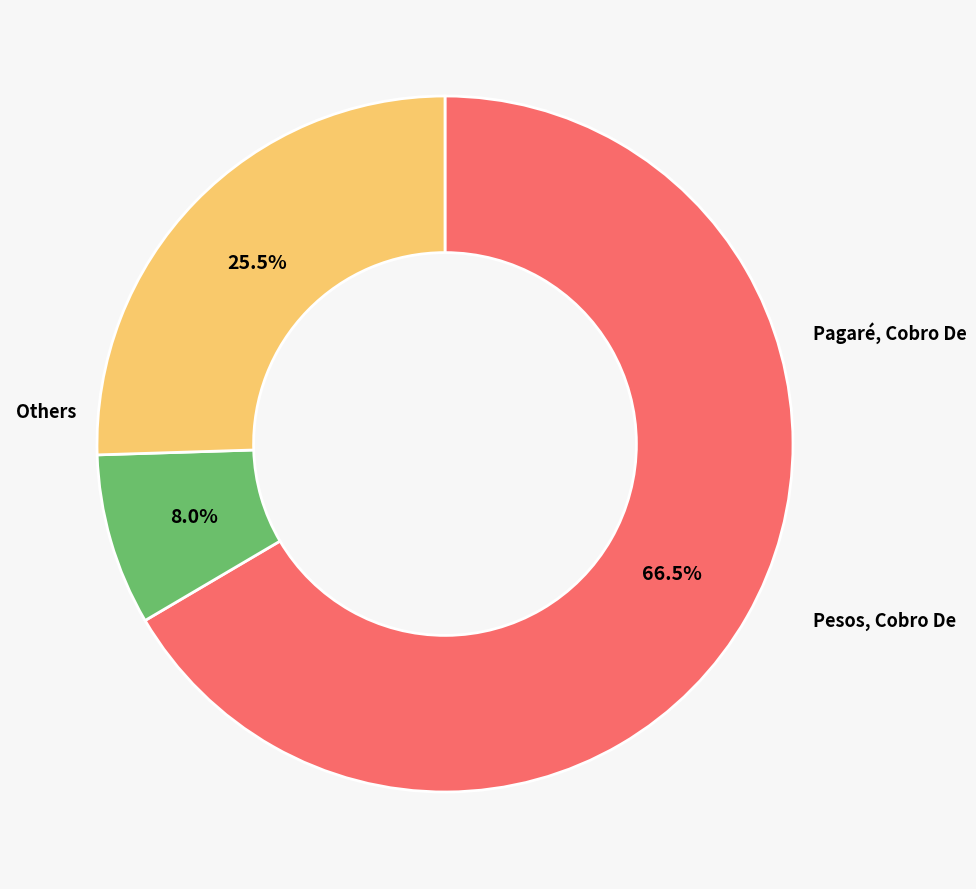

How many slices are in this pie chart?

3